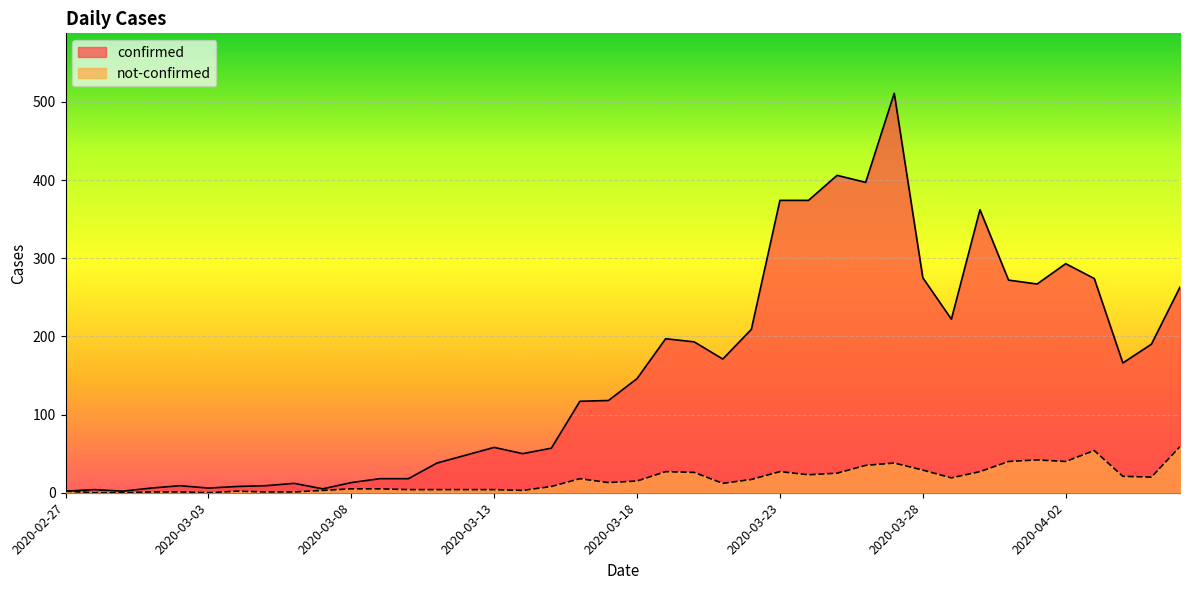

The not-confirmed series shows 19 at 2020-04-02. True or false?

False